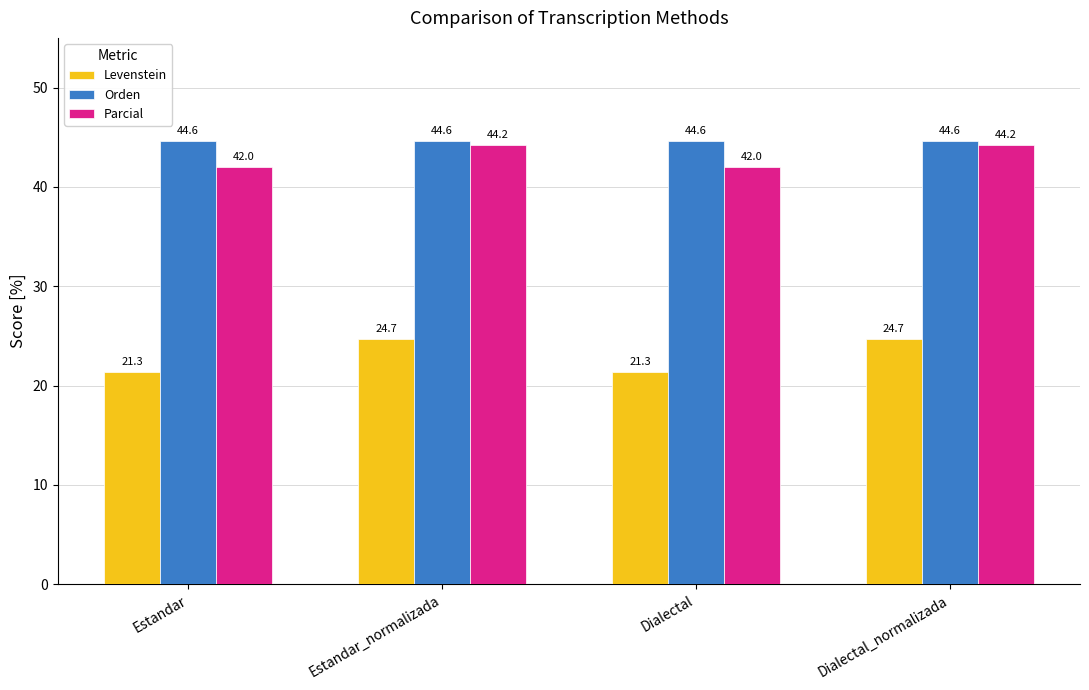

How many categories are shown in the chart?

4